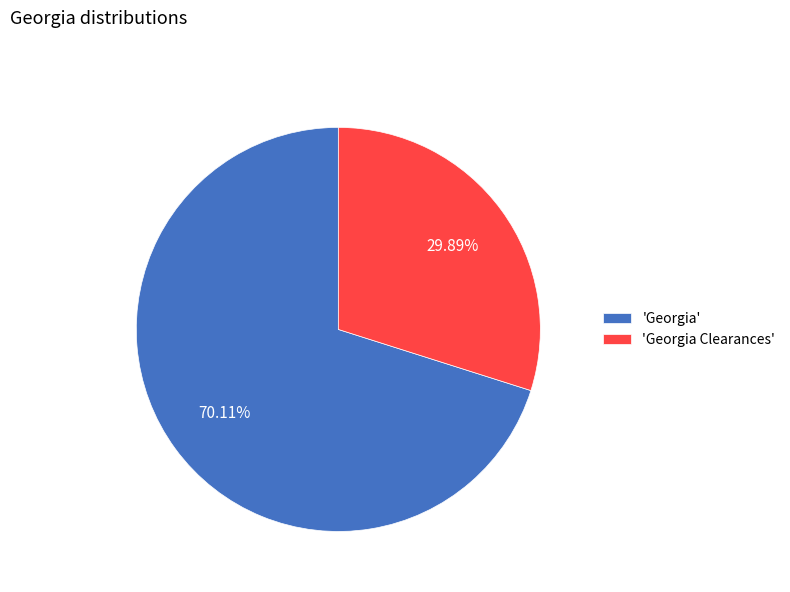

Which category accounts for the majority?

'Georgia'